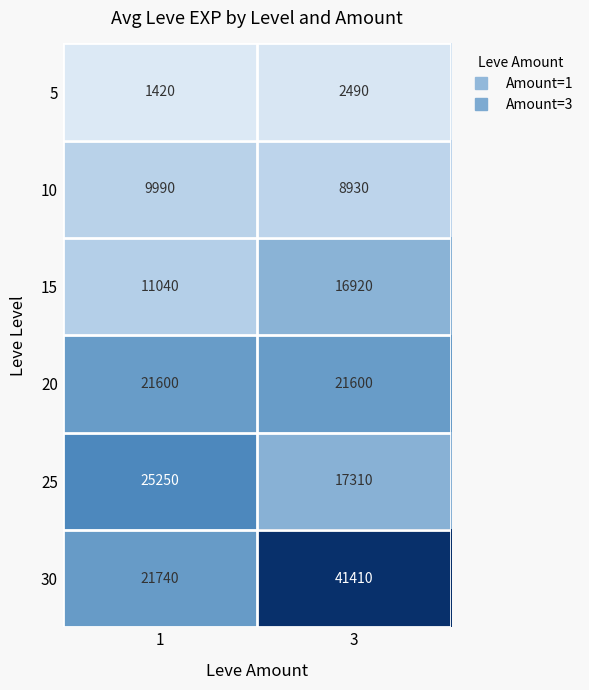

At 1, list the series in order from largest to smallest.

25, 30, 20, 15, 10, 5